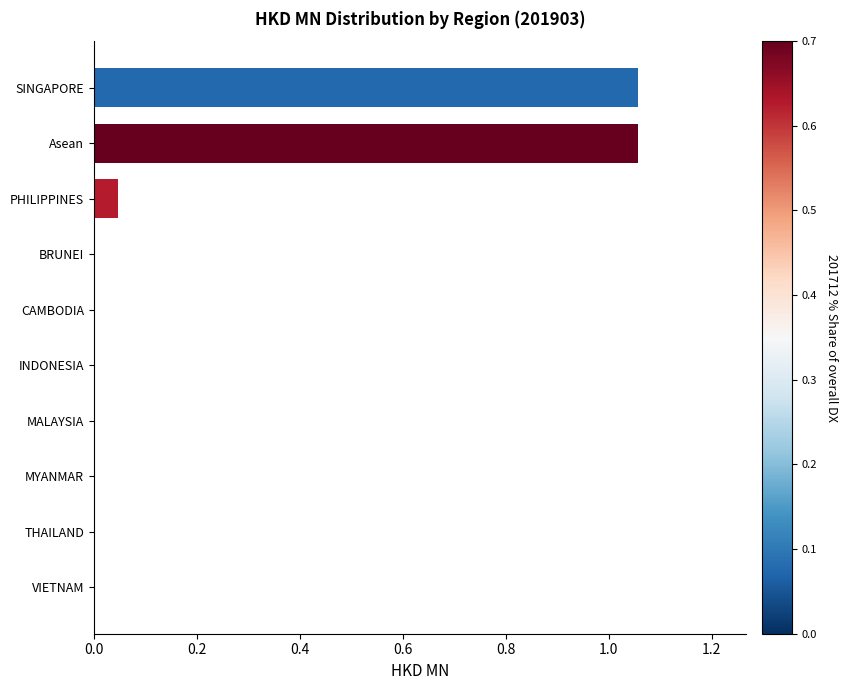

Between PHILIPPINES and SINGAPORE, which is larger?

SINGAPORE